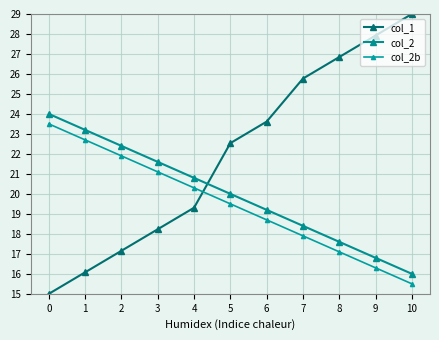

At how many categories does at least one series exceed 20?

11